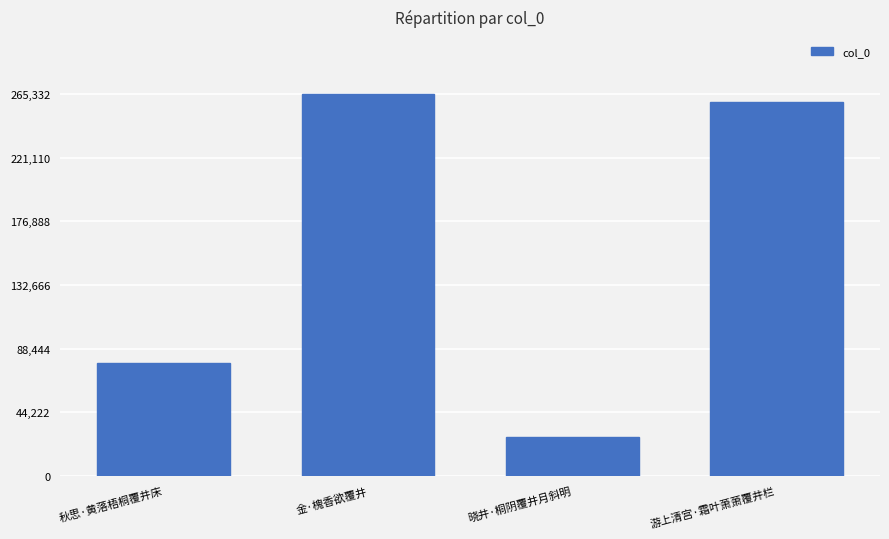

The value at 晓井·桐阴覆井月斜明 is 27063. True or false?

True